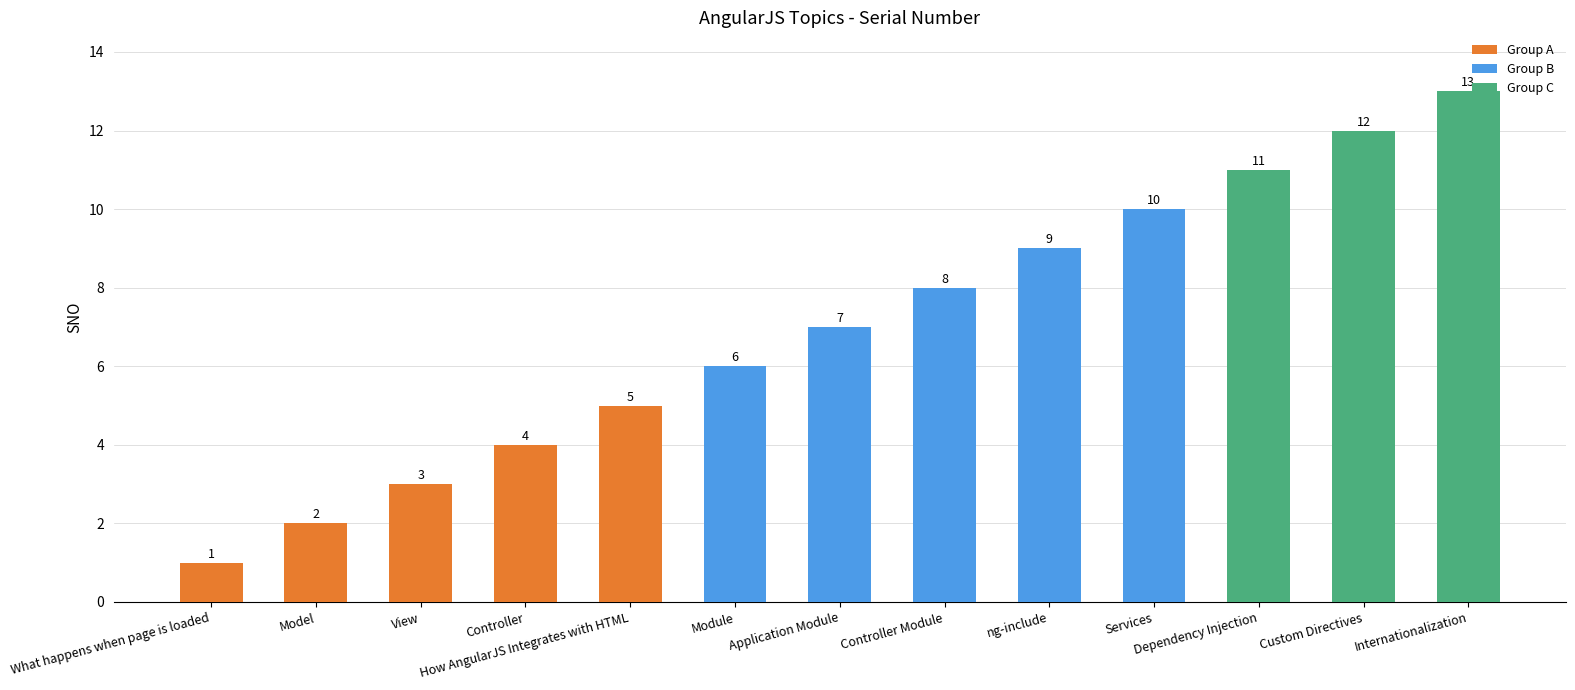

Does the chart contain any negative values?

No